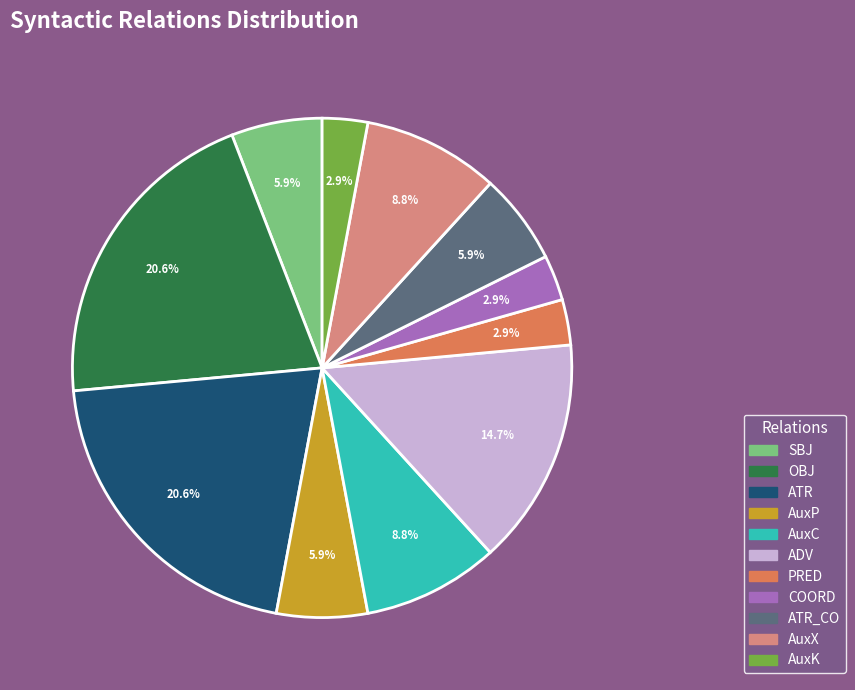

Approximately how many times larger is the value at ATR_CO compared to OBJ?

0.3